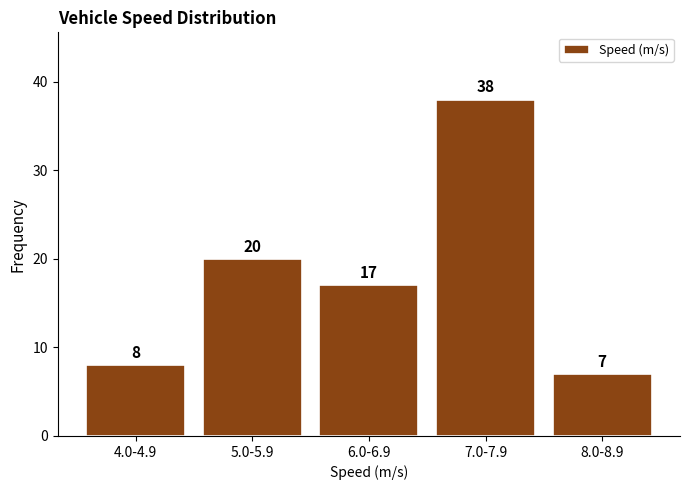

Reading left to right, transcribe all the data shown in this chart.

4.0-4.9=8	5.0-5.9=20	6.0-6.9=17	7.0-7.9=38	8.0-8.9=7